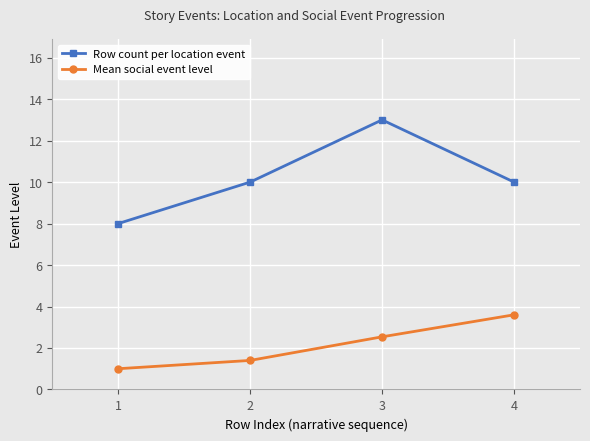

How many lines are shown in the chart?

2